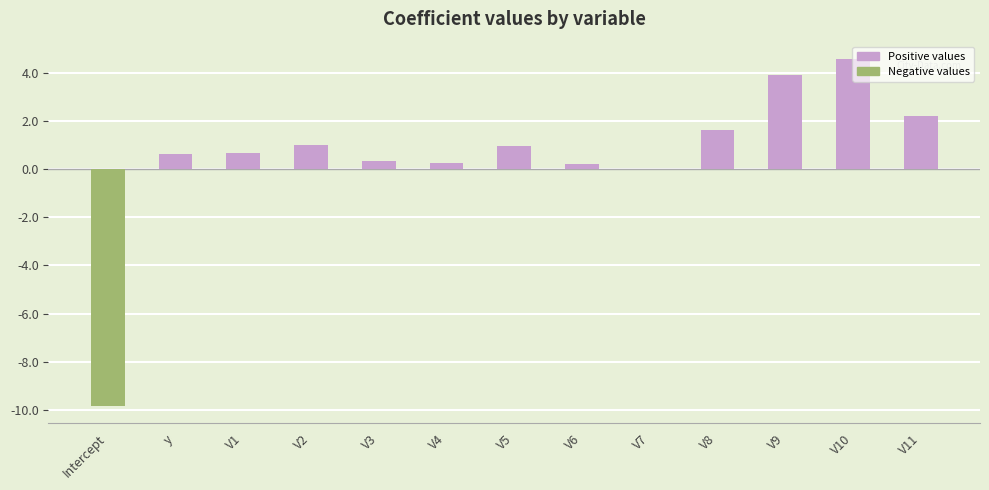

What is the greatest value displayed?

4.6